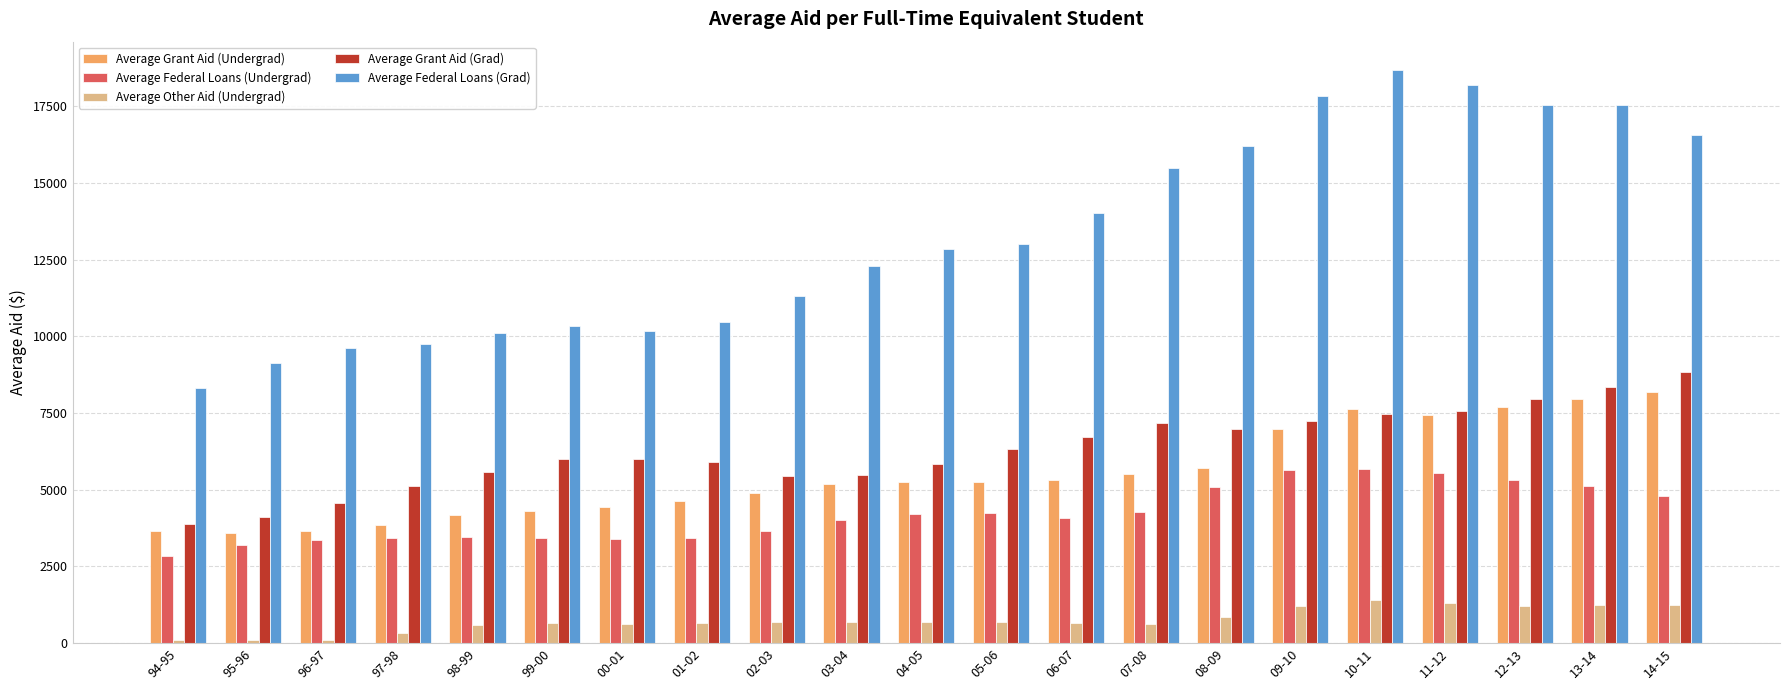

Which series has the largest total across all categories?

Average Federal Loans (Grad)